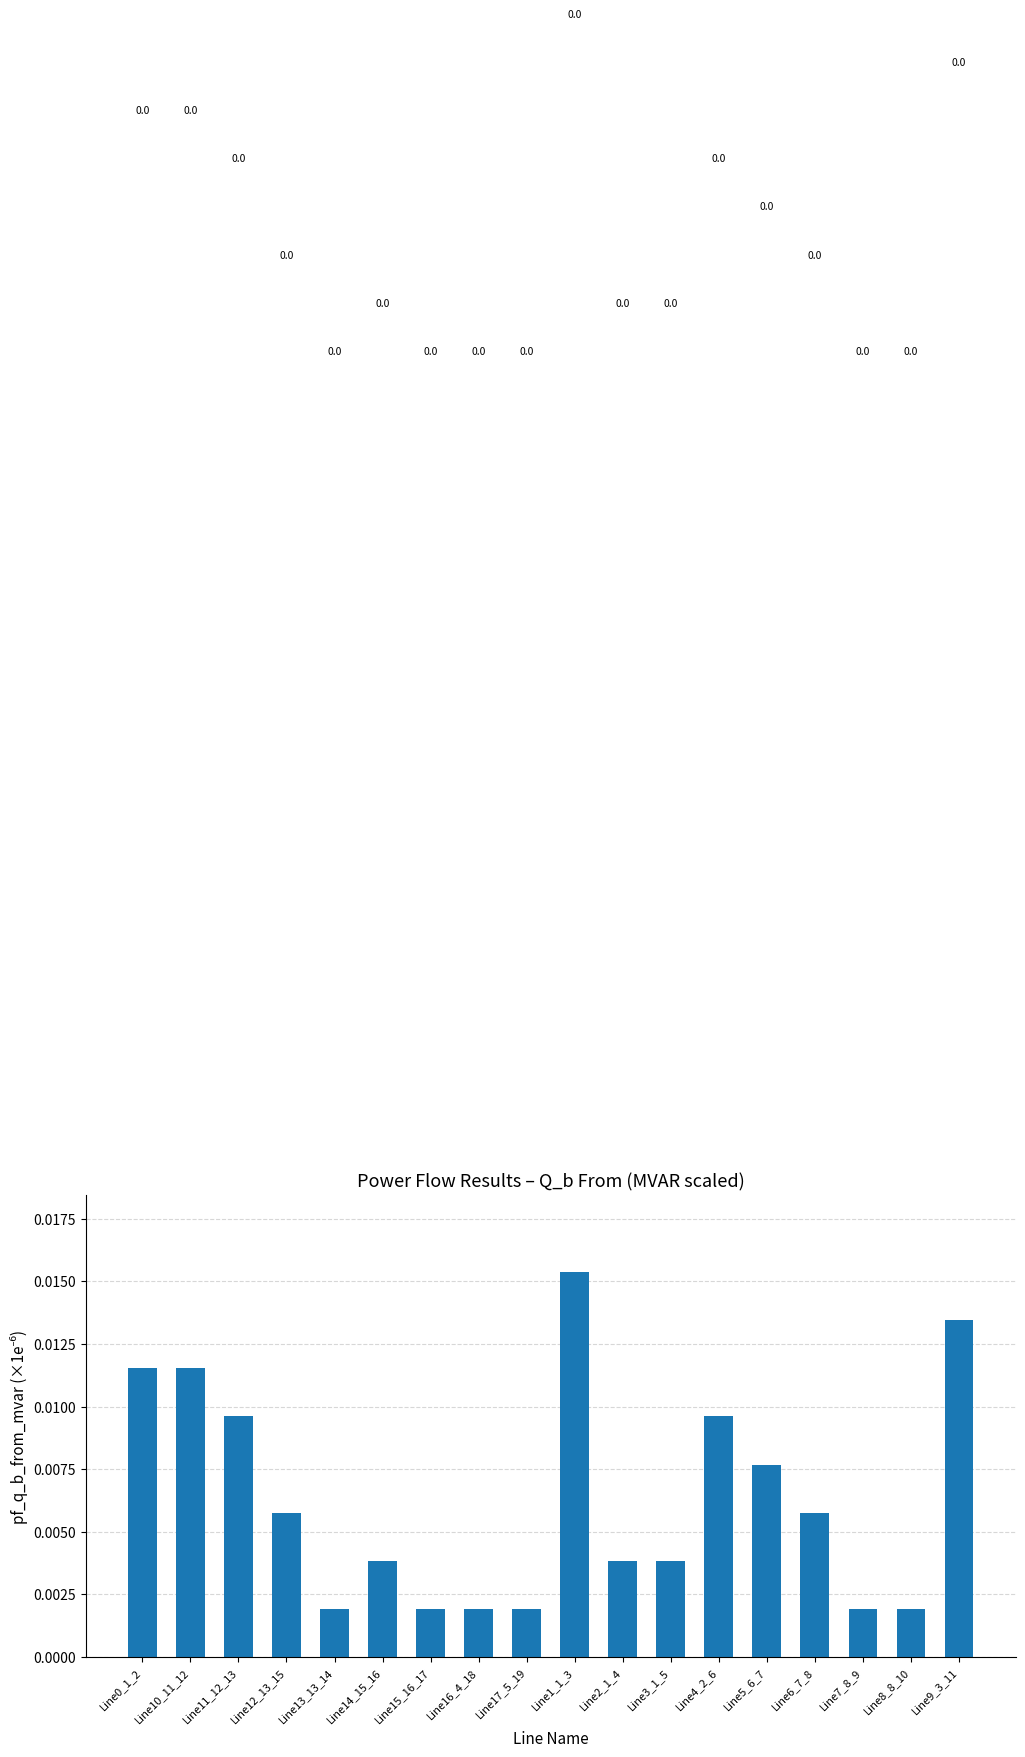

True or false: the data shows 0.0 at Line1_1_3.

True